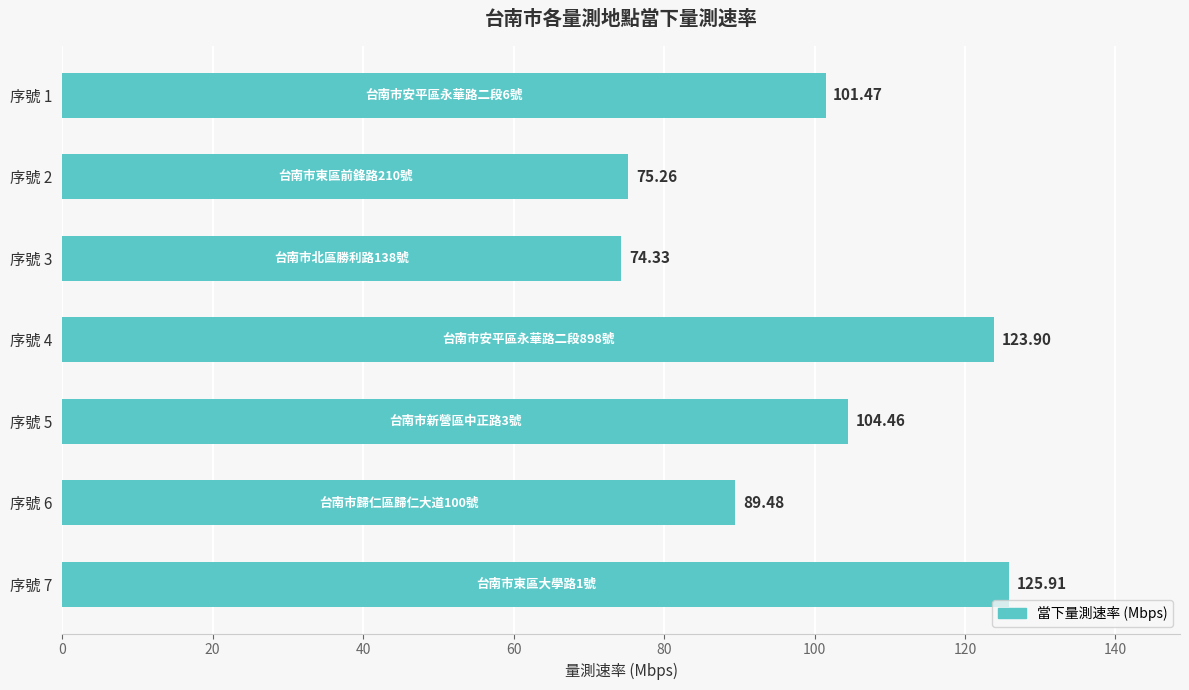

Rank the categories by value from highest to lowest.

序號 7, 序號 4, 序號 5, 序號 1, 序號 6, 序號 2, 序號 3